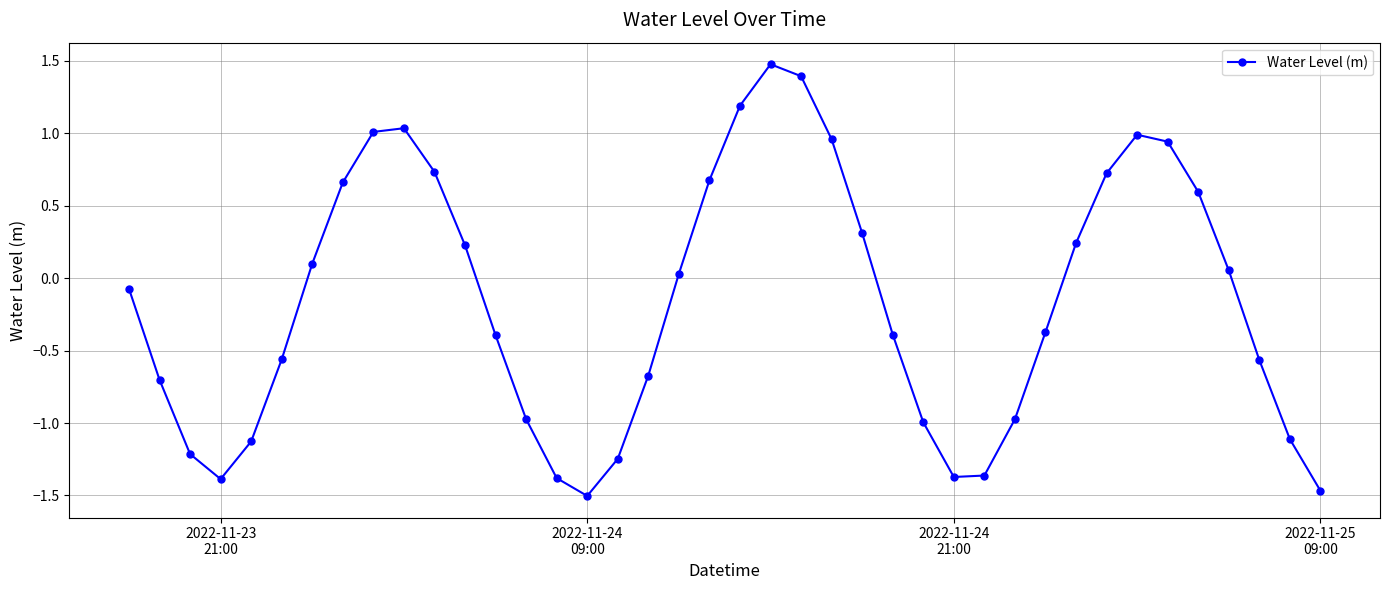

How many interior local peaks (higher than both neighbors) does the data have?

3